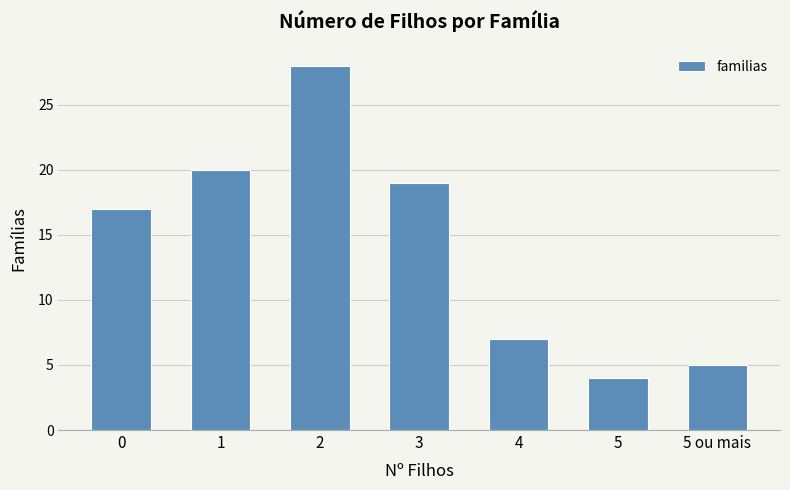

What is the smallest value displayed?

4